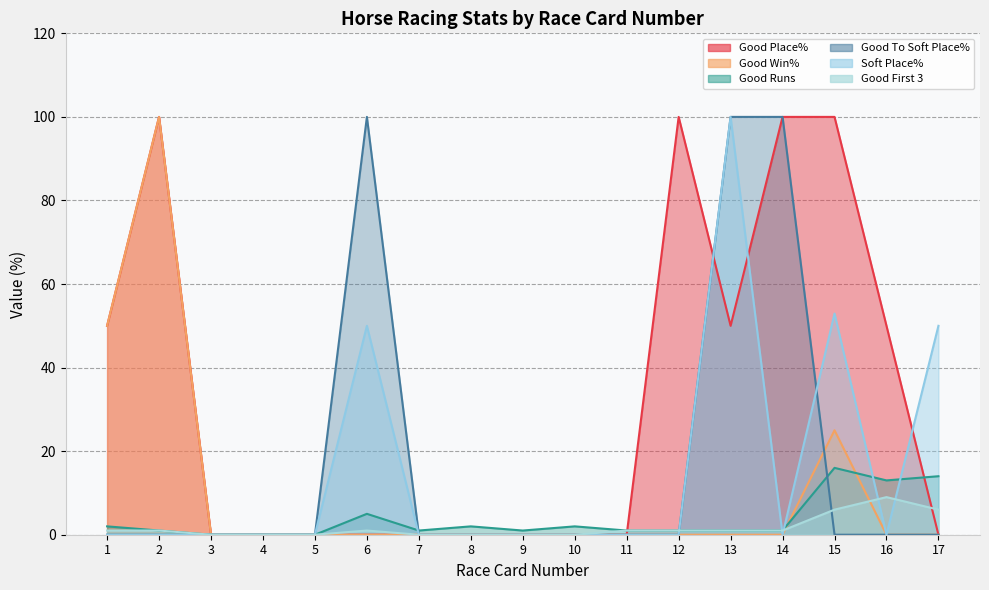

The value of Good To Soft Place% at 1 is 0.0. True or false?

True